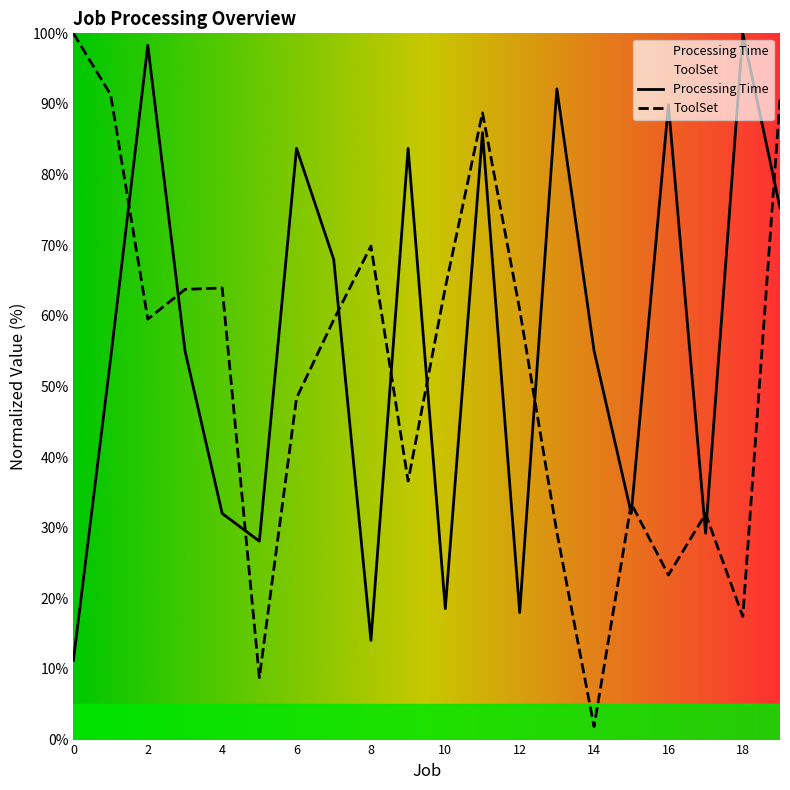

At which category does Processing Time reach its first local valley?

5